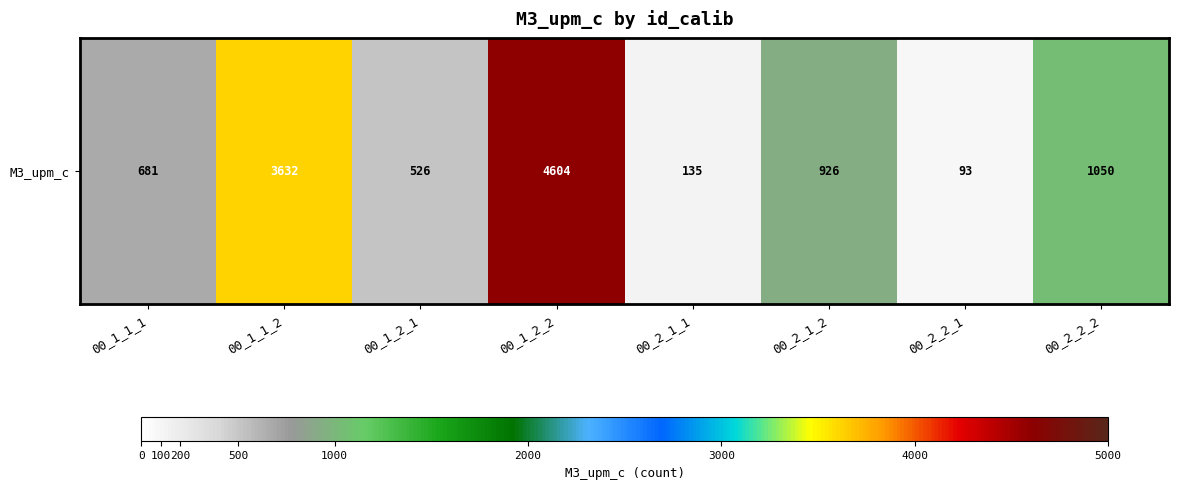

The value at 00_1_1_2 is 5075. True or false?

False